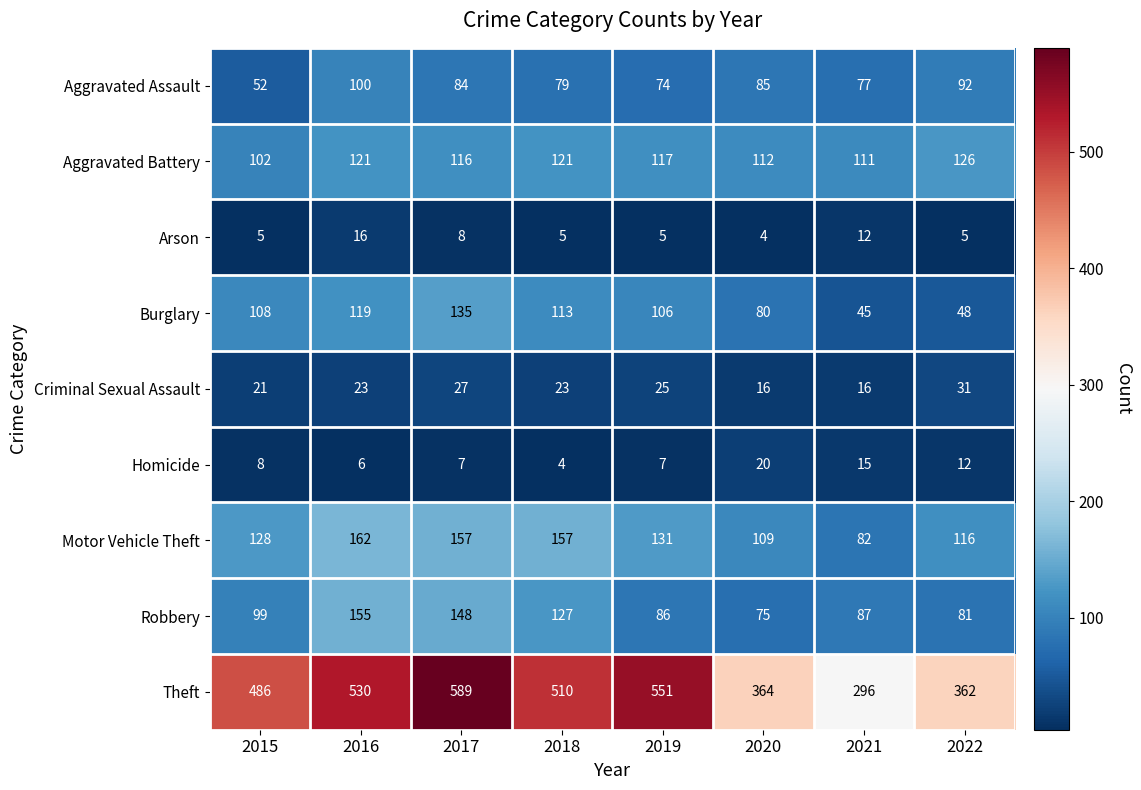

What is the difference between the highest and lowest values at 2015?

481